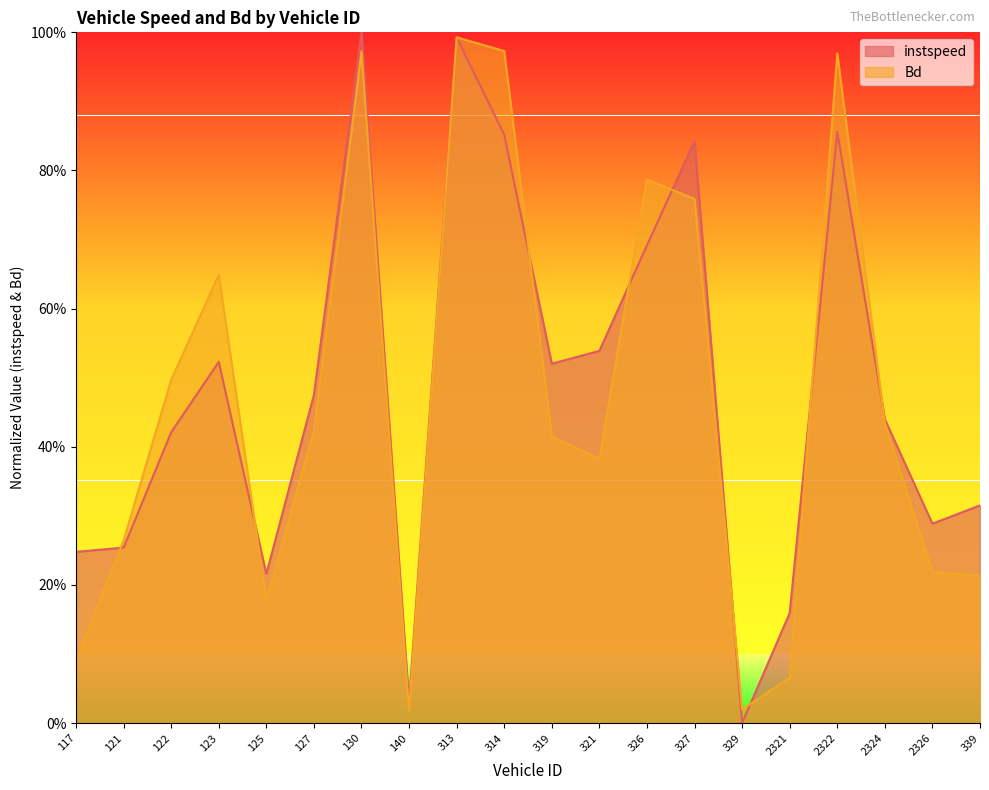

What value does the instspeed series have at 117?

0.2